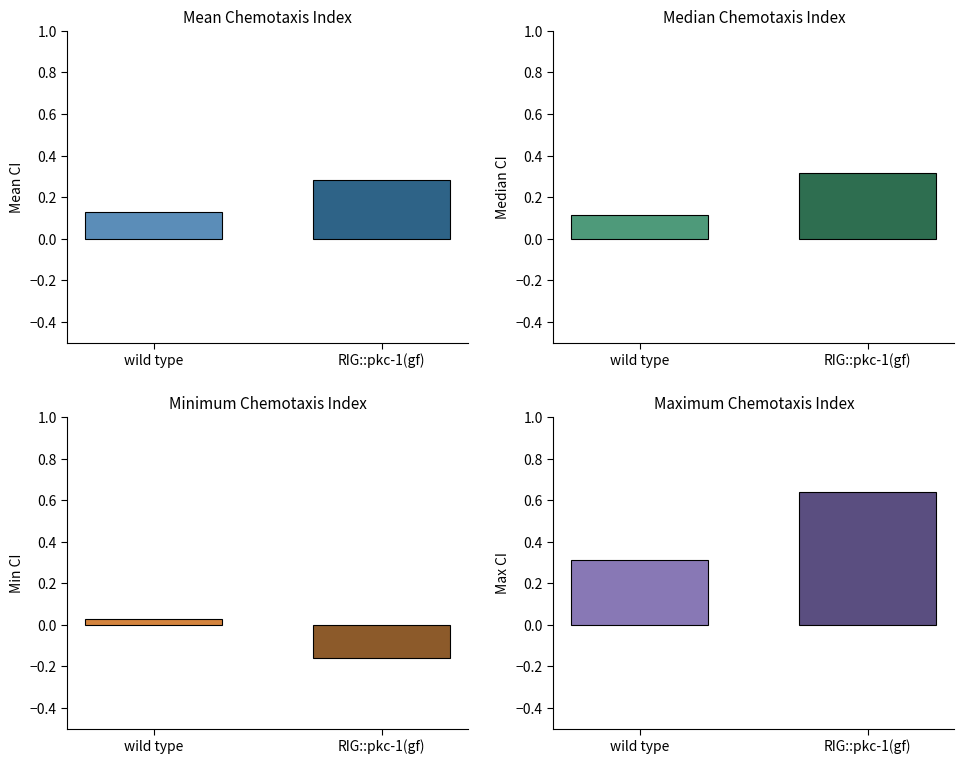

What is the total value across all series at Median?

0.4